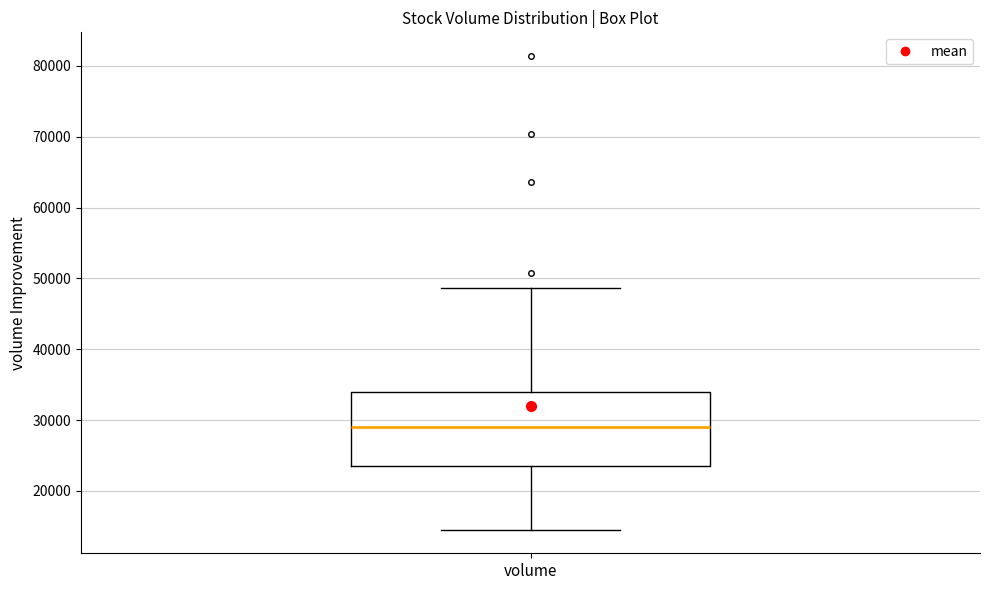

Transcribe this box plot: give where the median line is, the range the box spans, and where the two whiskers end, as read against the y-axis. The values are not printed on the chart, so give them approximately, as read against the axis.

median 29000, box 24000 to 34000, whiskers 15000 to 49000